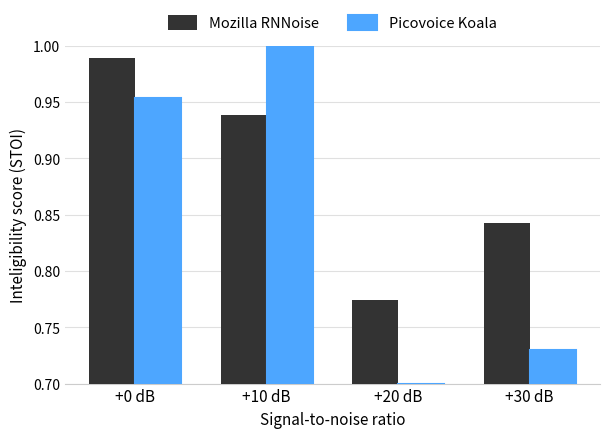

List the series in order of their overall mean, lowest first.

Picovoice Koala, Mozilla RNNoise